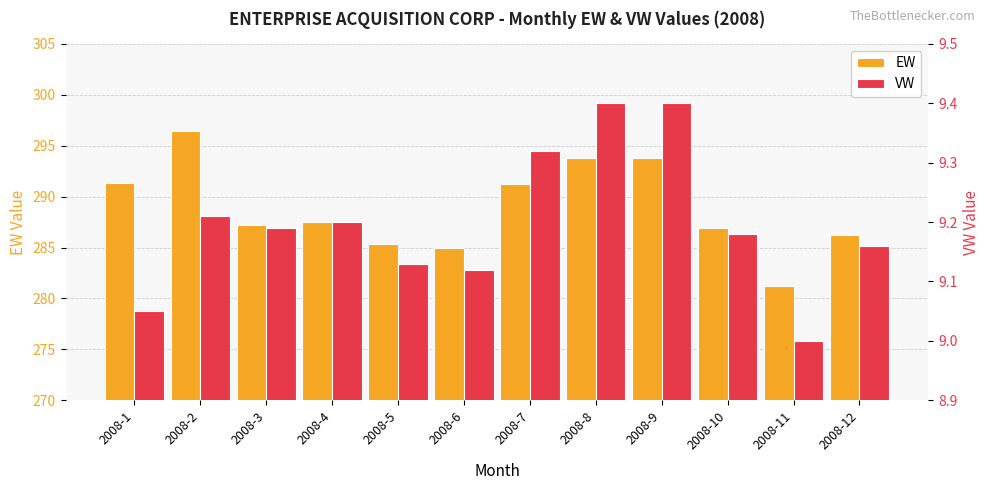

What are all the series names shown in the legend?

EW, VW